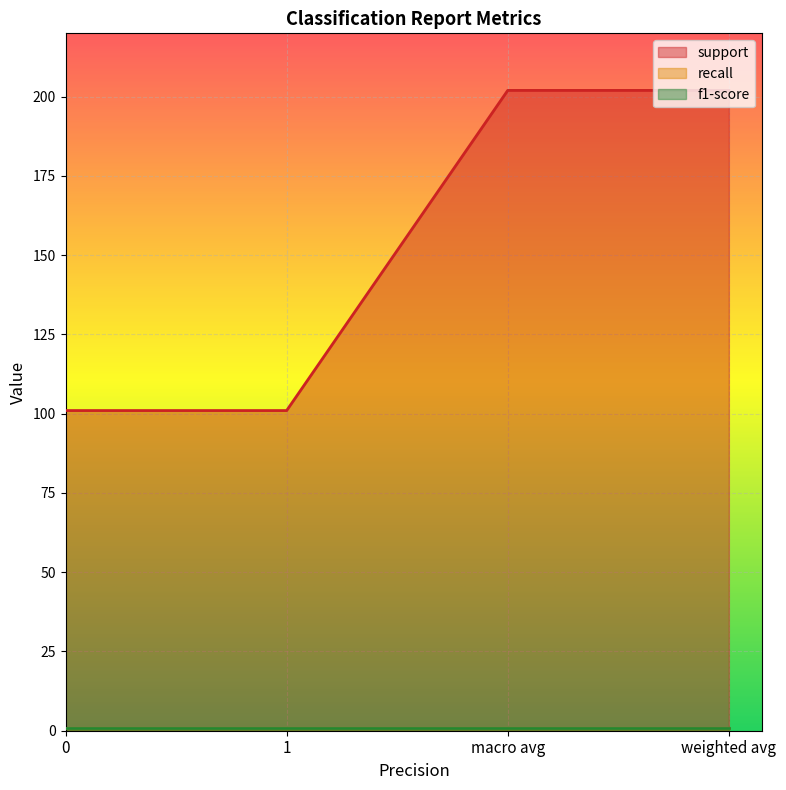

True or false: support has more than 2 interior local peaks.

False